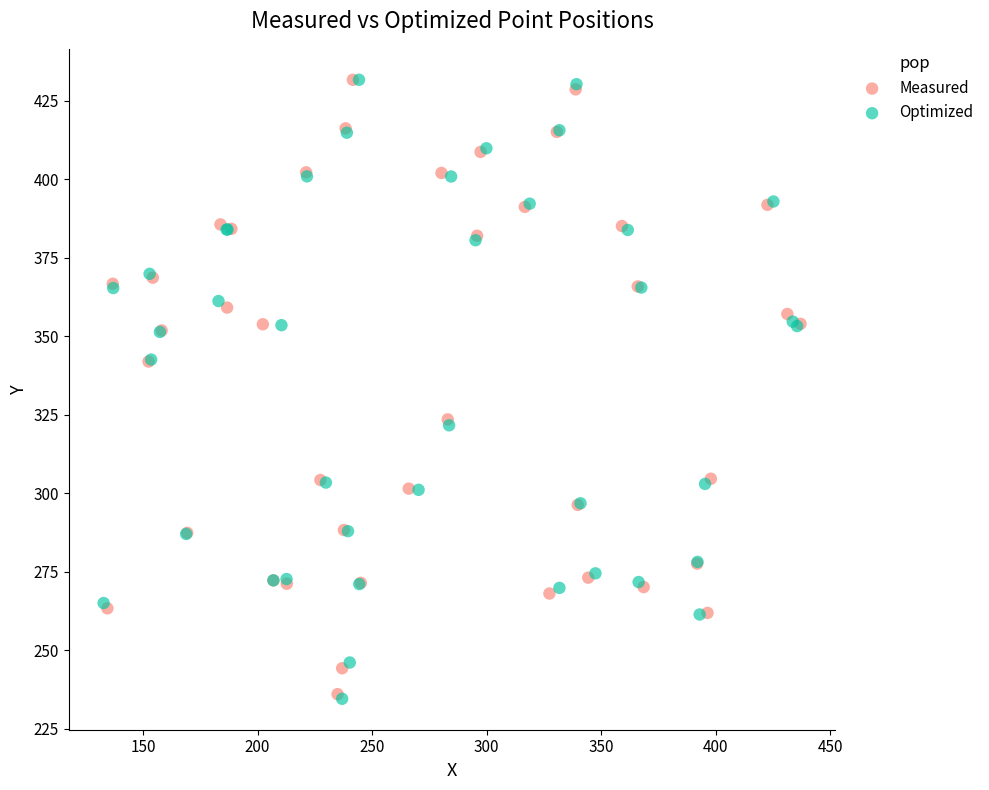

Which series has the widest spread of Y values?

Optimized